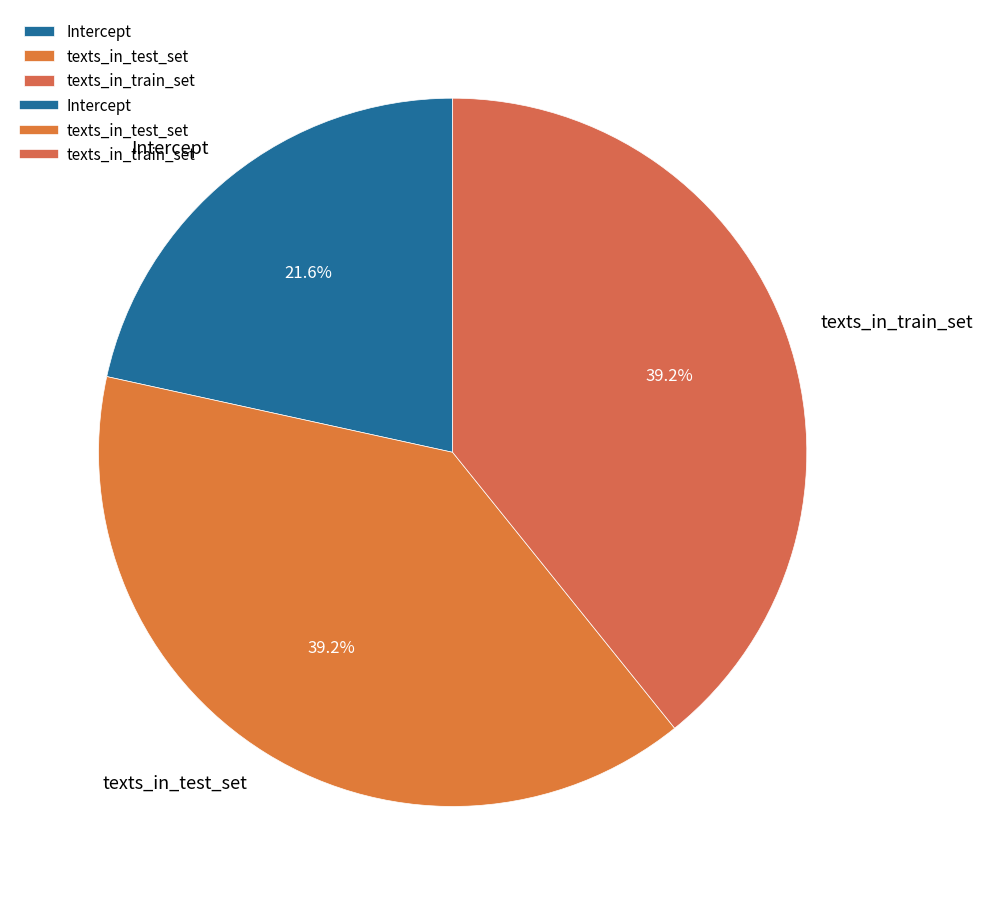

How many slices are in this pie chart?

3